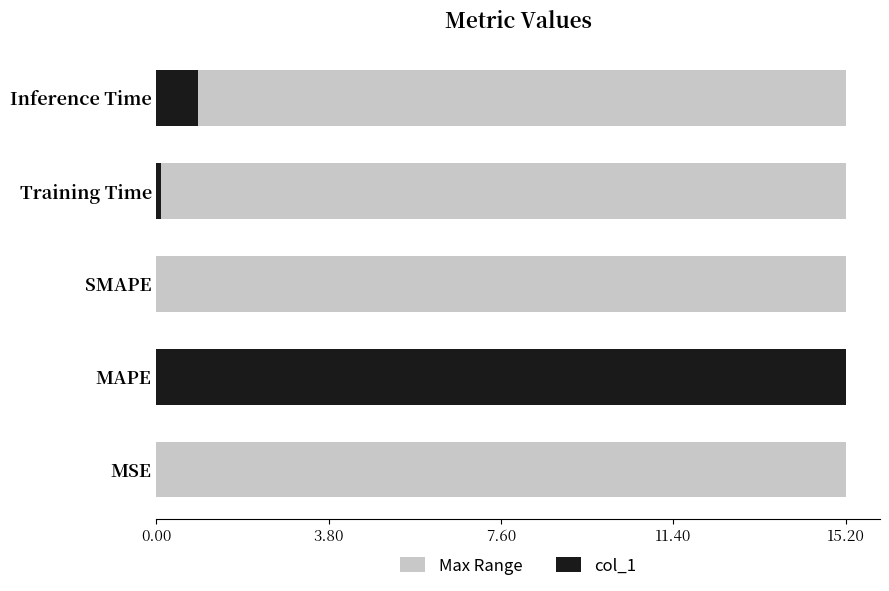

How many bars are there in total?

10